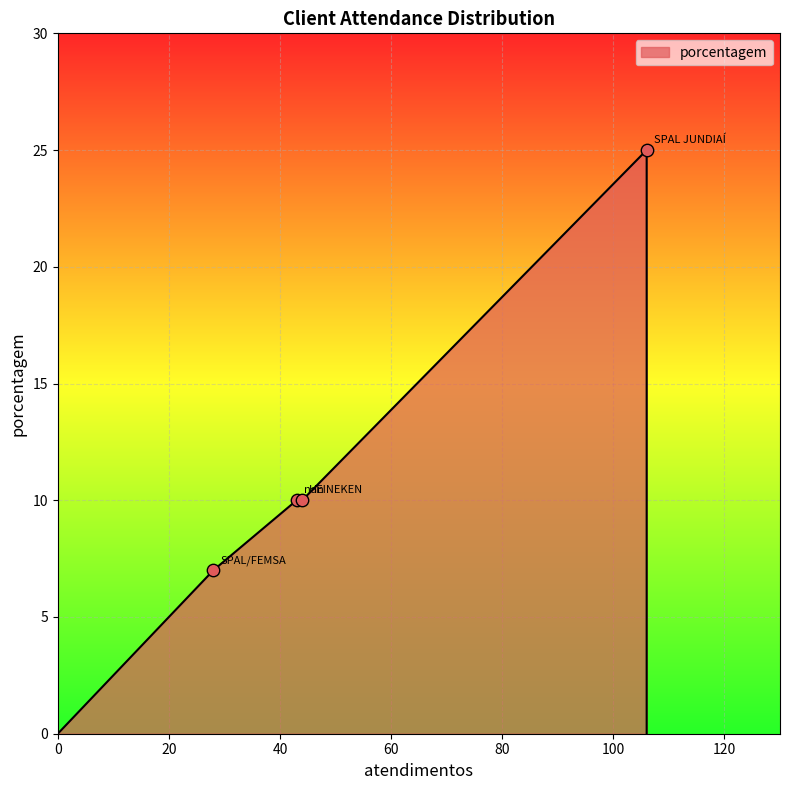

Between SPAL JUNDIAÍ and nan, which is larger?

SPAL JUNDIAÍ